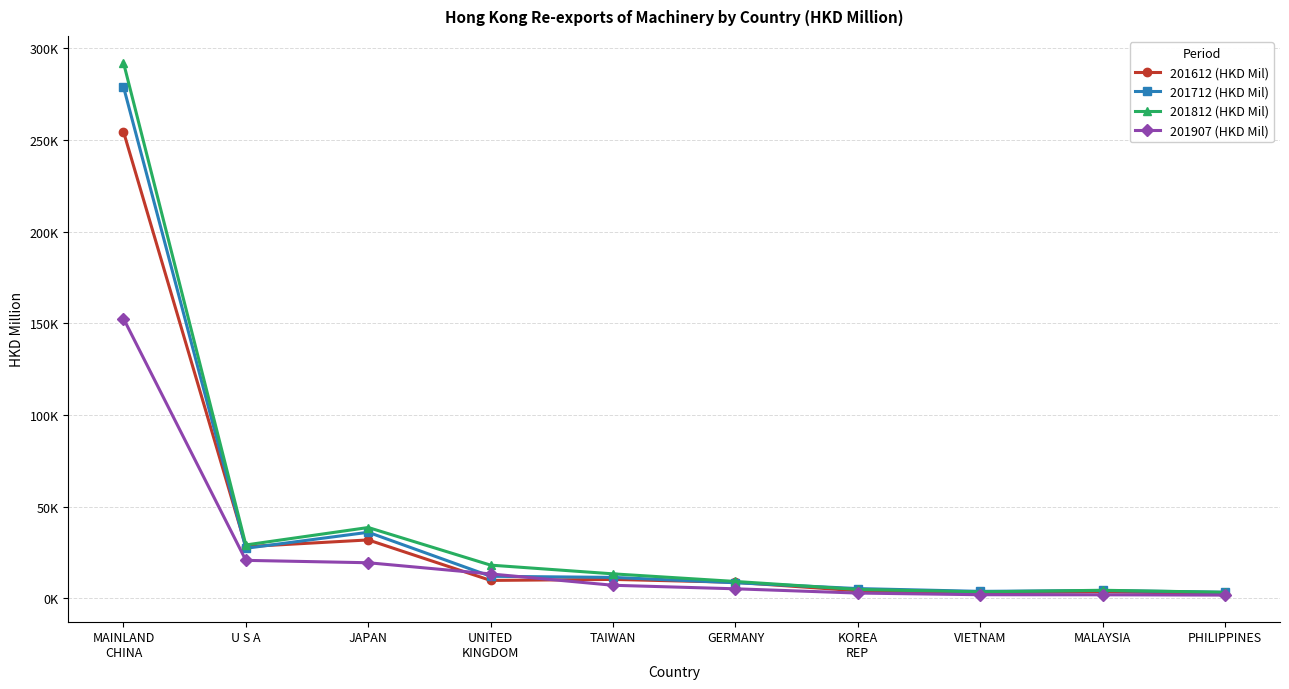

What are all the series names shown in the legend?

201612 (HKD Mil), 201712 (HKD Mil), 201812 (HKD Mil), 201907 (HKD Mil)